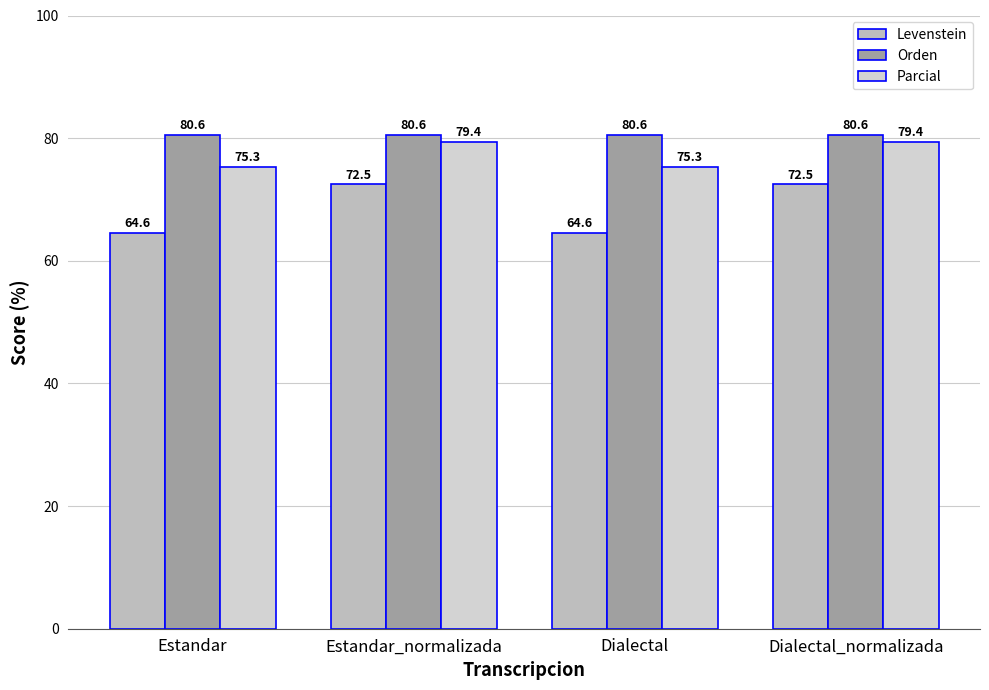

List the series in order of their overall mean, lowest first.

Levenstein, Parcial, Orden